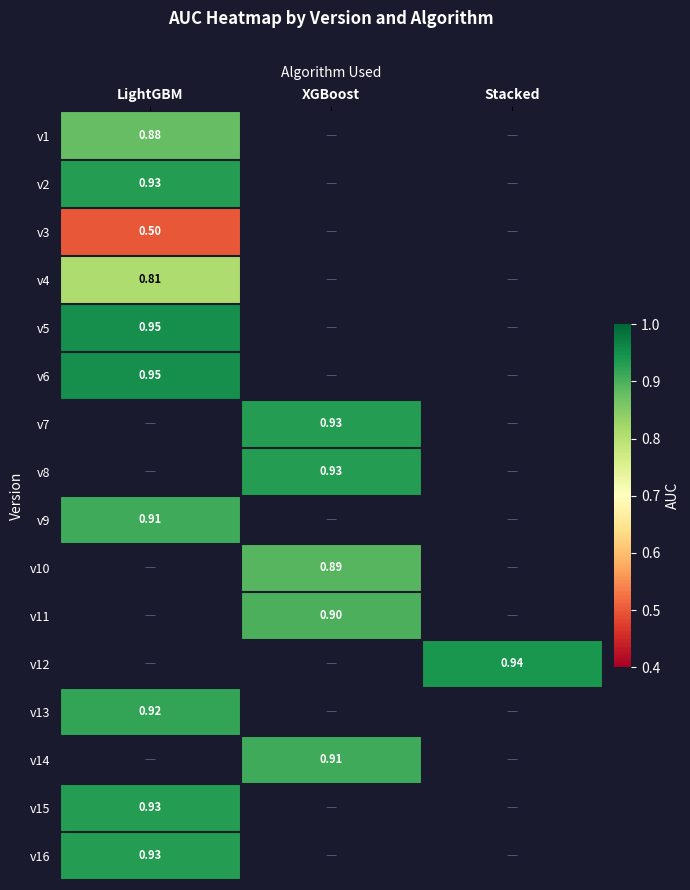

At which label is v5 closest to 0?

LightGBM